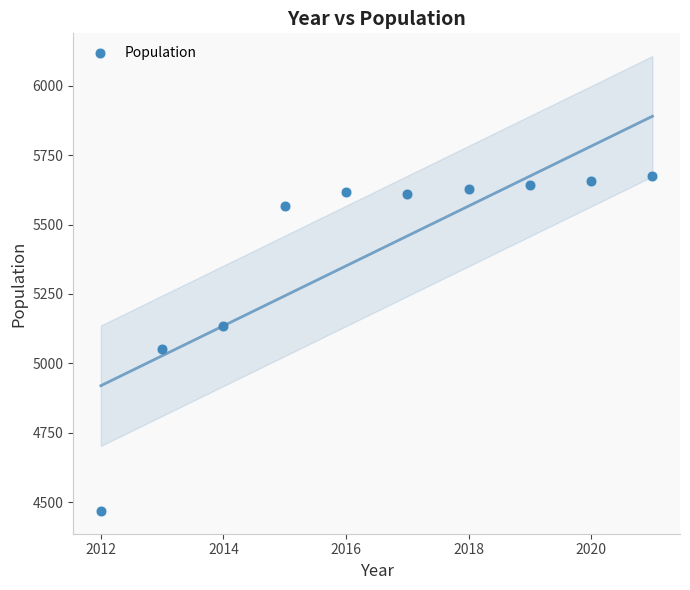

What is the range of Y values (max minus min)?

1204